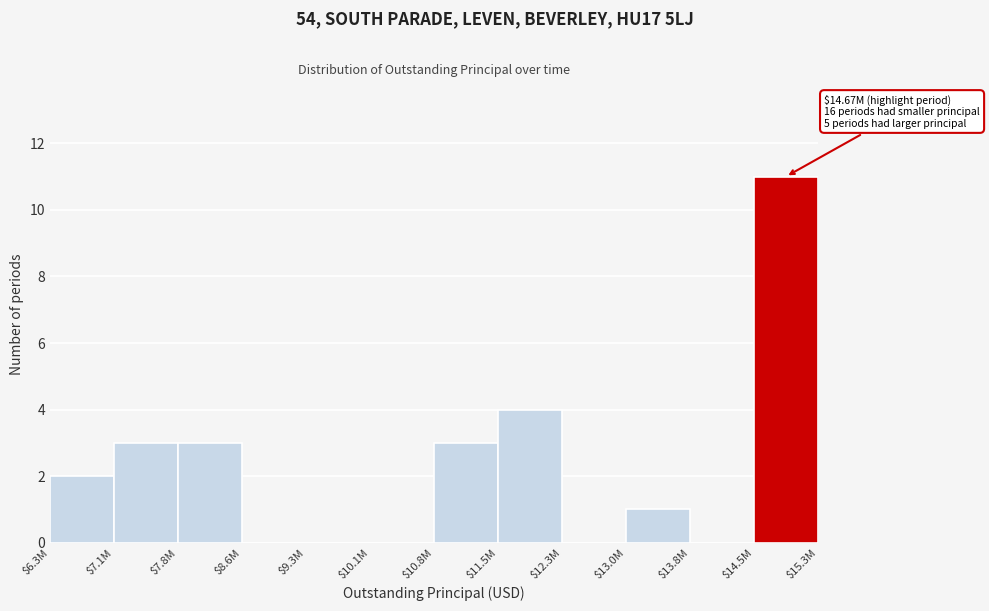

The chart shows a value of 3 at $7.1M. True or false?

True